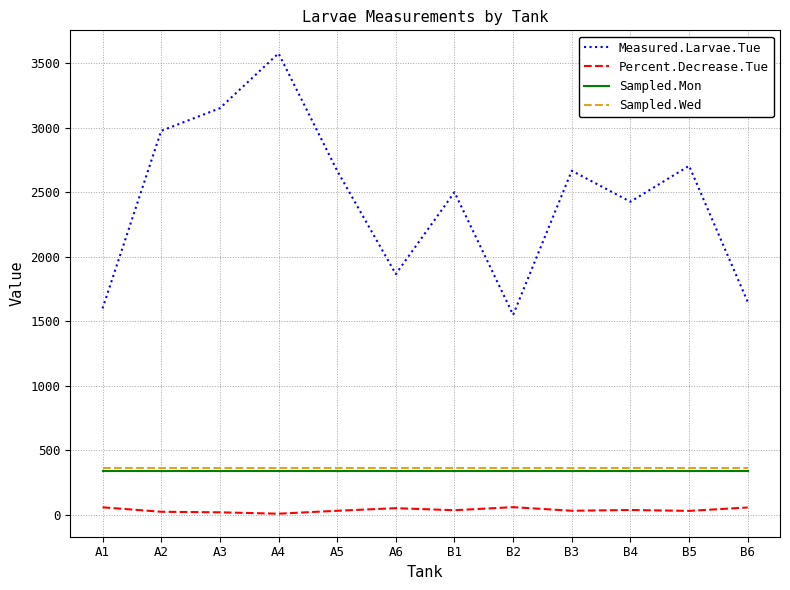

How many values in the Percent.Decrease.Tue series are below 37?

6